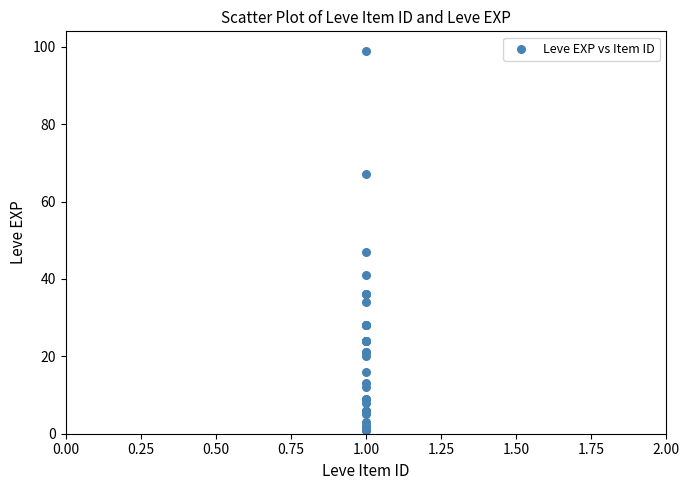

What Y value in the scatter plot is closest to 50?

47